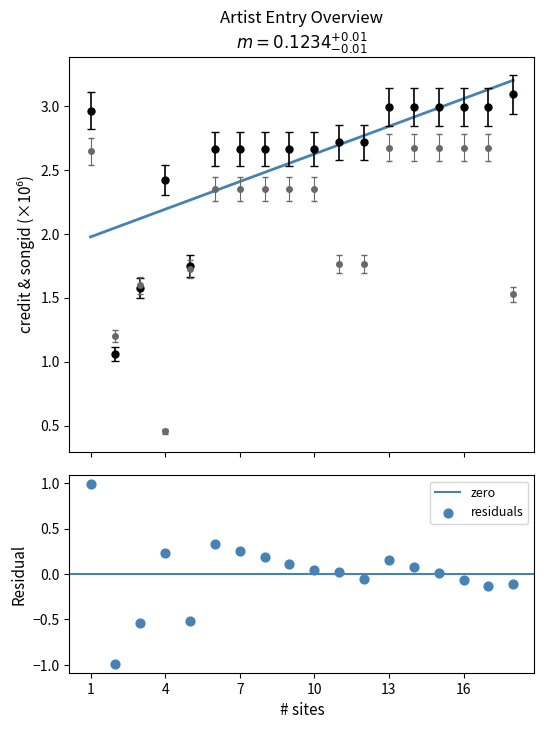

Which series contains the highest Y value?

credit